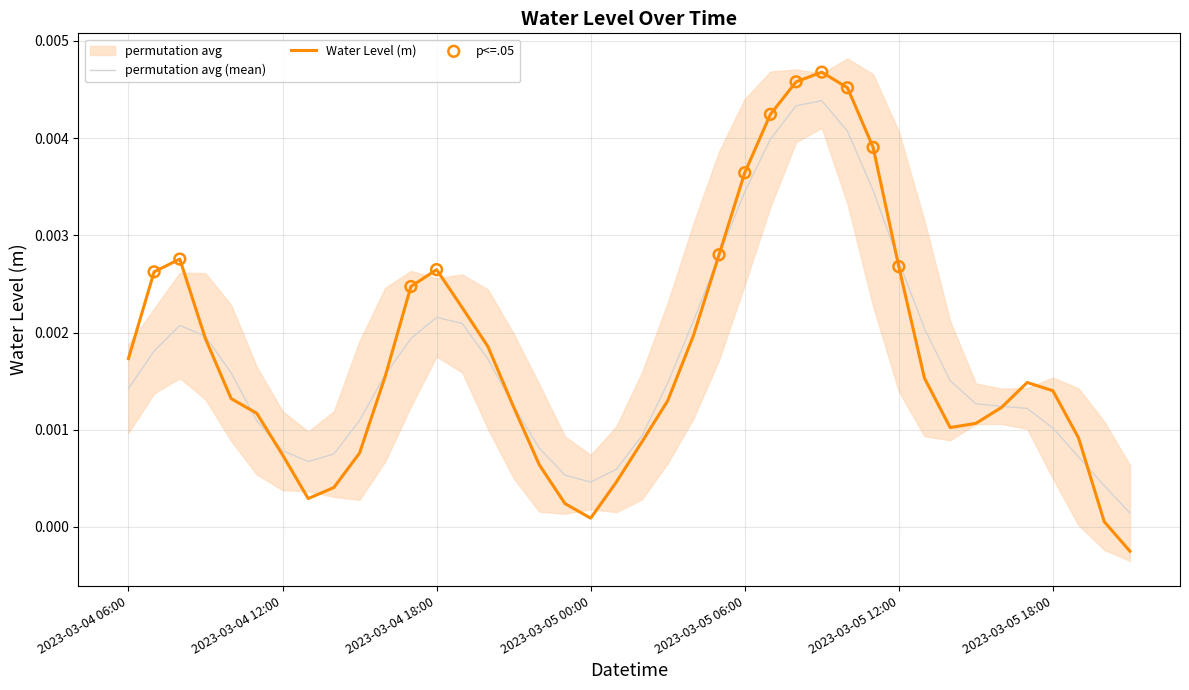

Which has a higher value, 2023-03-04 12:00 or 2023-03-05 04:00?

2023-03-05 04:00